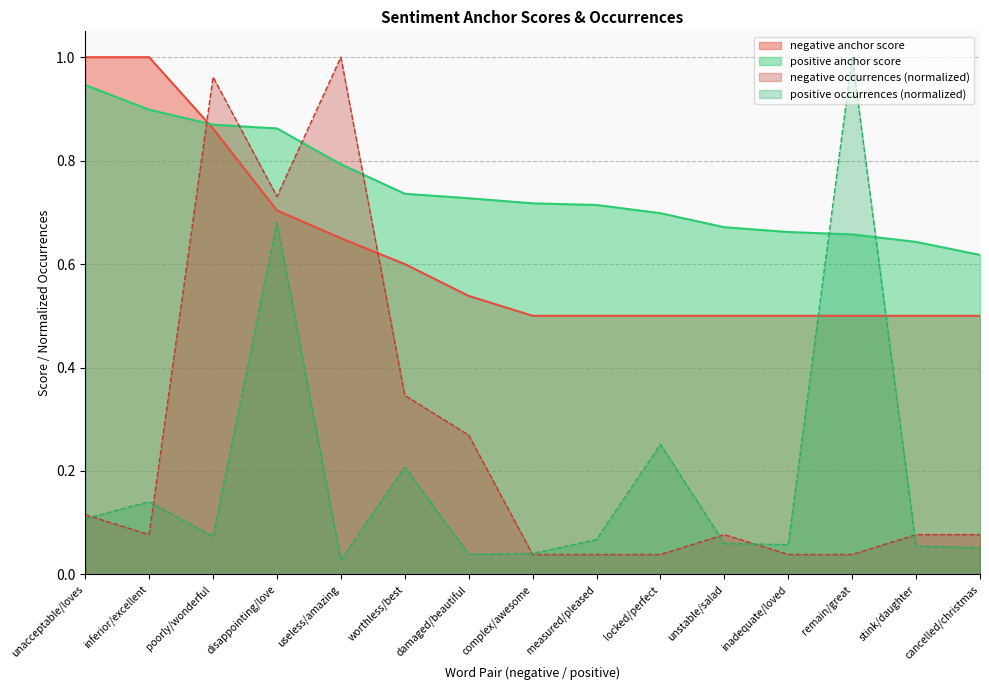

At which category is the sum across all series the highest?

disappointing/love